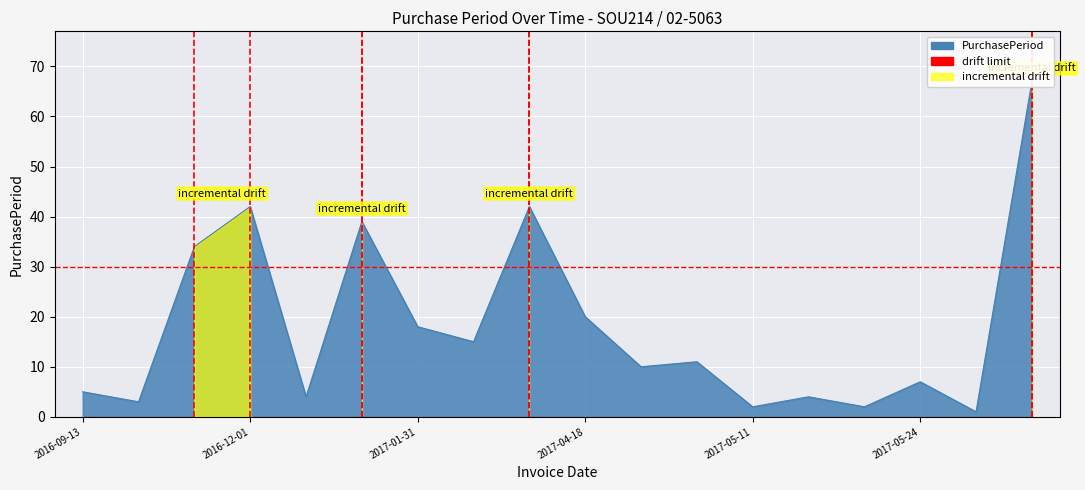

Rank the categories by value from lowest to highest.

2017-05-25, 2017-05-11, 2017-05-17, 2016-09-16, 2016-12-05, 2017-05-15, 2016-09-13, 2017-05-24, 2017-04-28, 2017-05-09, 2017-02-15, 2017-01-31, 2017-04-18, 2016-10-20, 2017-01-13, 2016-12-01, 2017-03-29, 2017-07-31